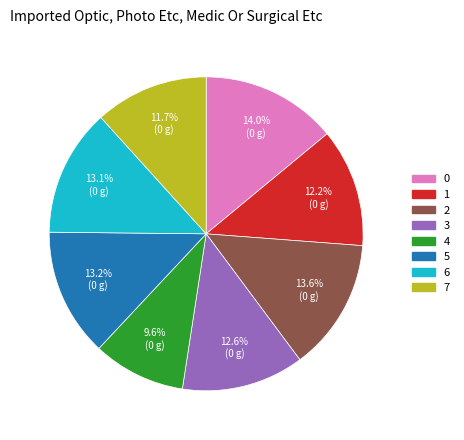

Combined, do 4 and 6 account for over 50%?

No